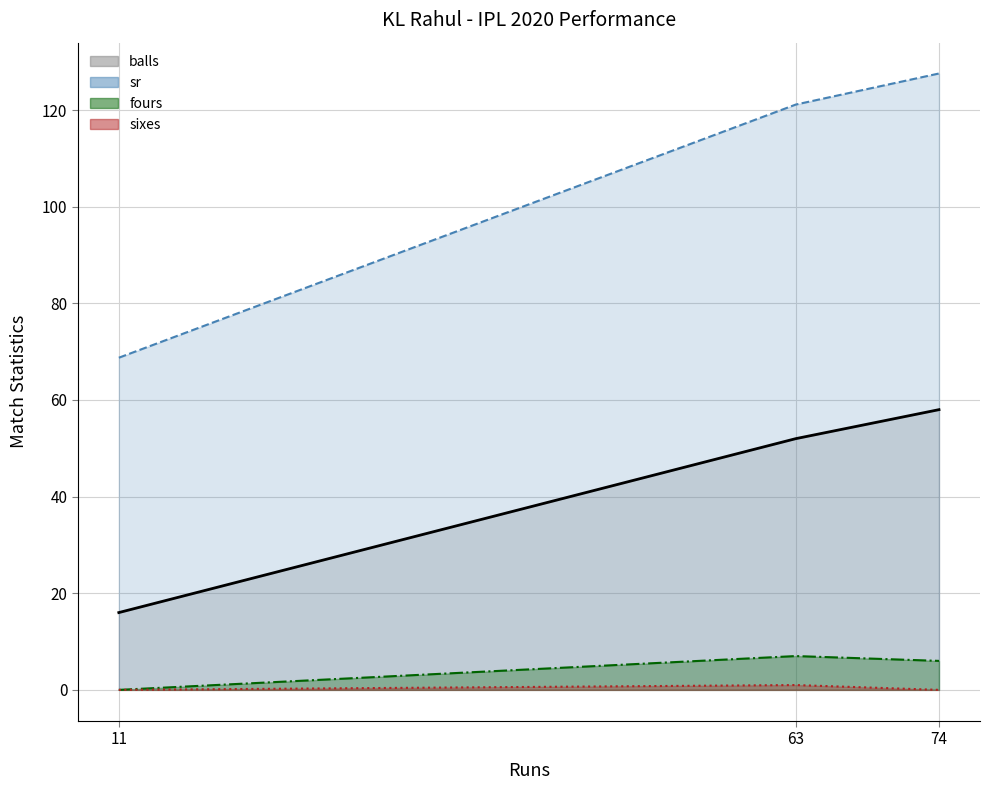

Reading left to right, list all the values displayed in this chart.

balls: 16.0	52.0	58.0
fours: 0.0	7.0	6.0
sixes: 0.0	1.0	0.0
sr: 68.8	121.2	127.6